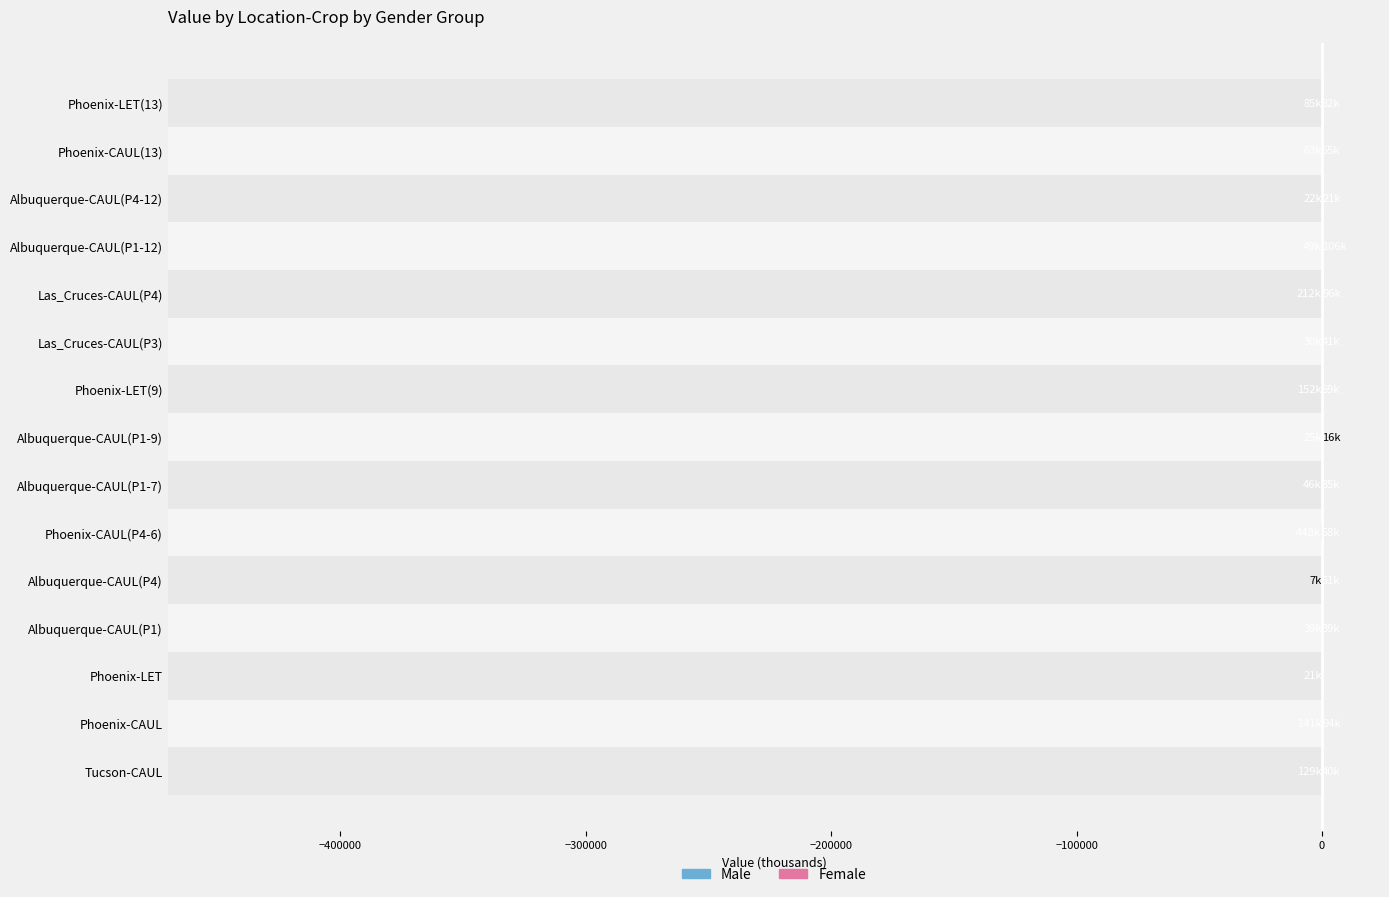

What are all the series names shown in the legend?

Male, Female